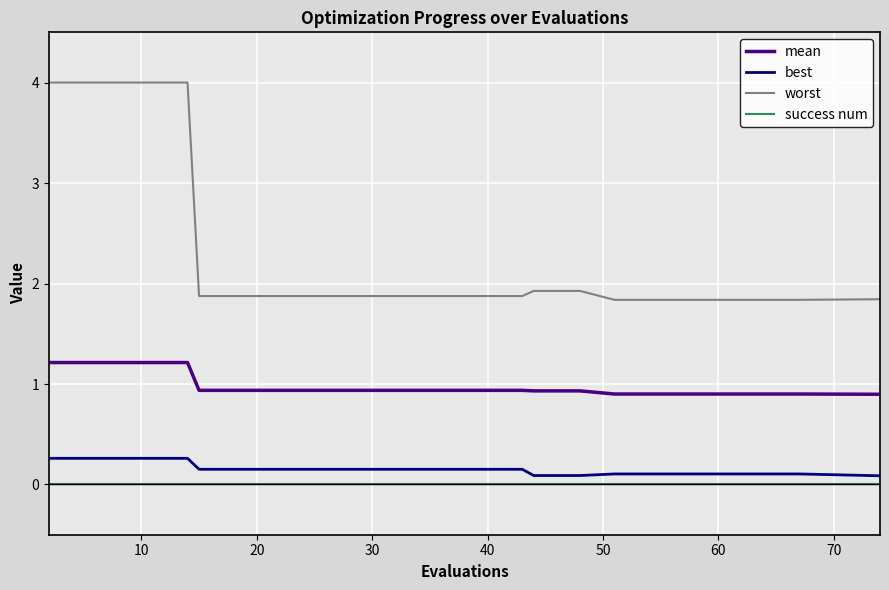

True or false: worst and success num cross at least once.

False